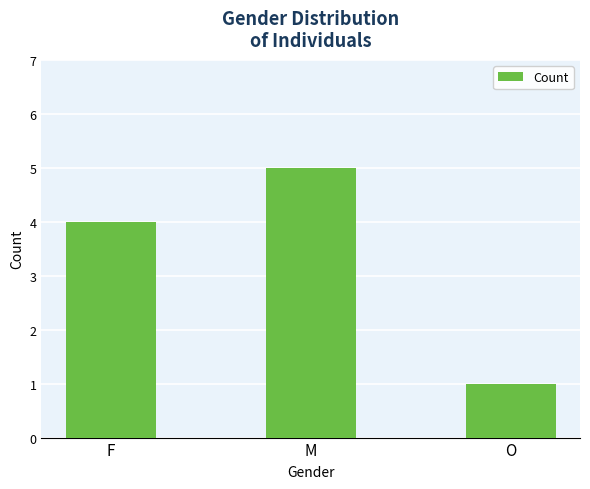

Does the chart contain stacked bars?

No